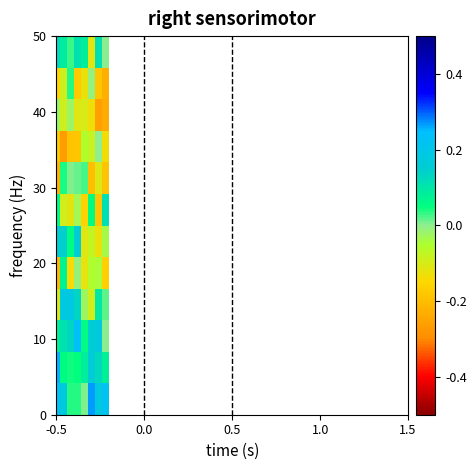

How many series are shown in this chart?

12